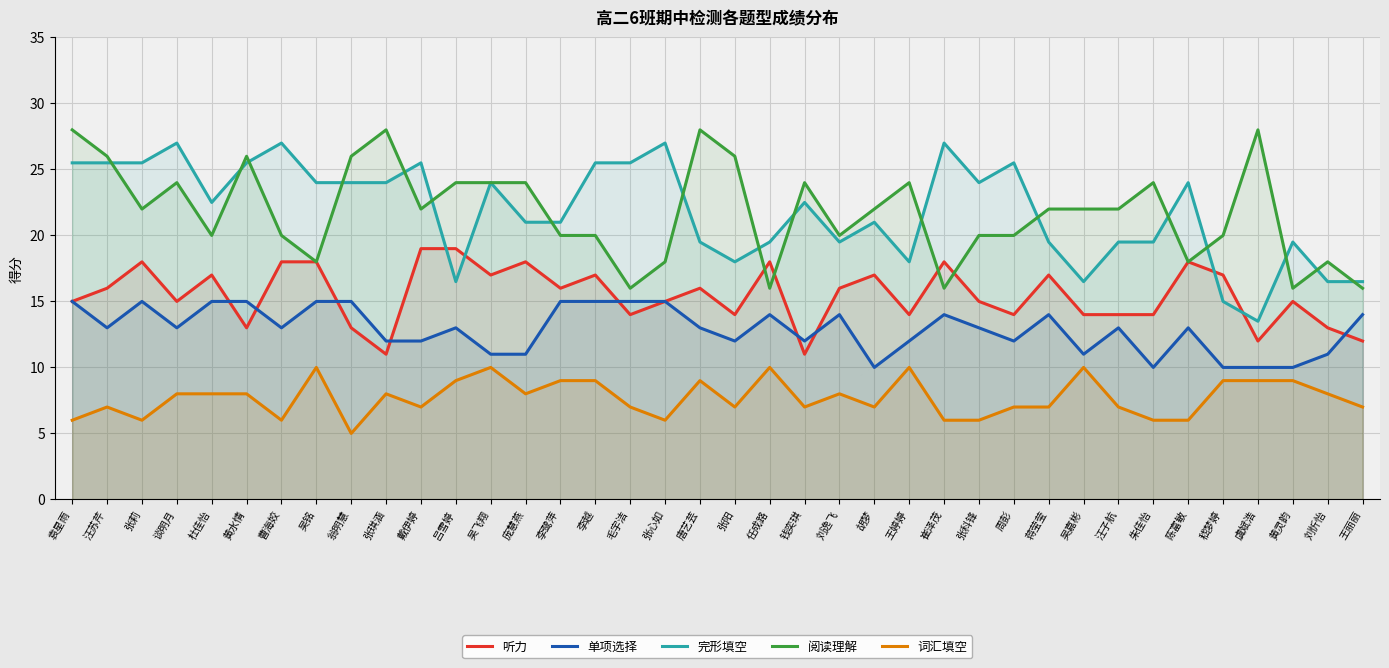

What is the spread (max minus min) of values at 刘逸飞?

12.0